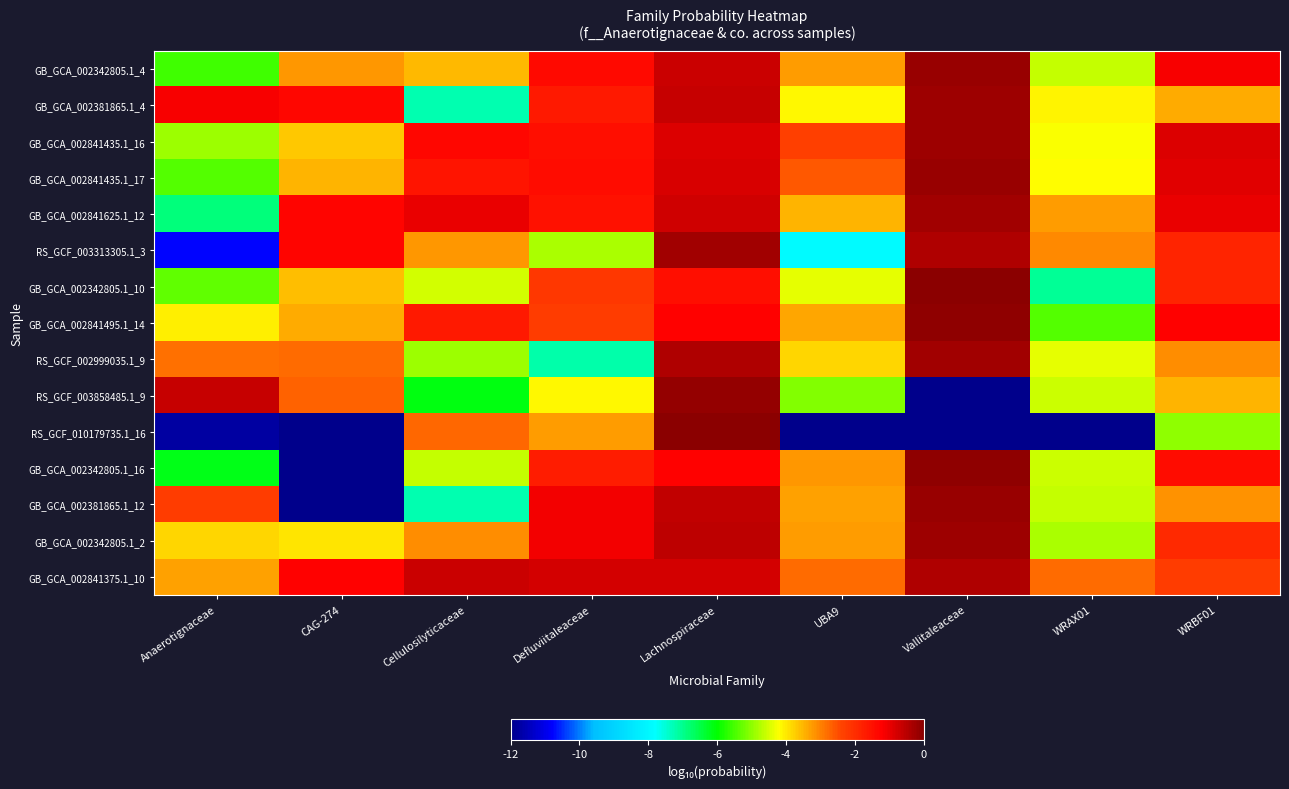

What is the total value across all series at Cellulosilyticaceae?

-53.5